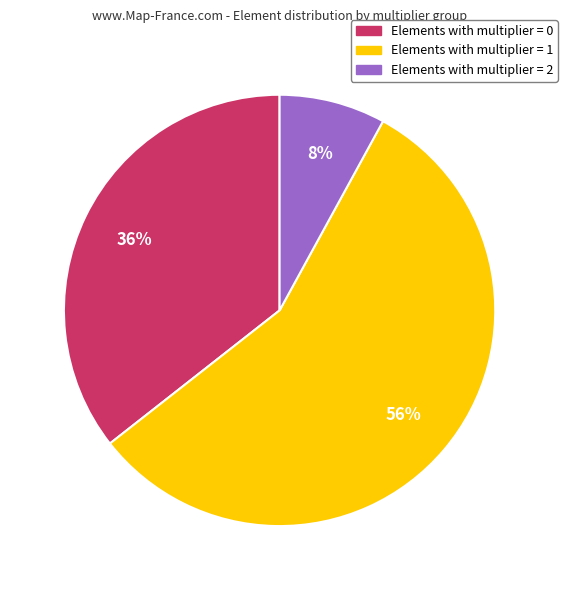

The Elements with multiplier = 2 slice represents 8% of the pie. True or false?

True